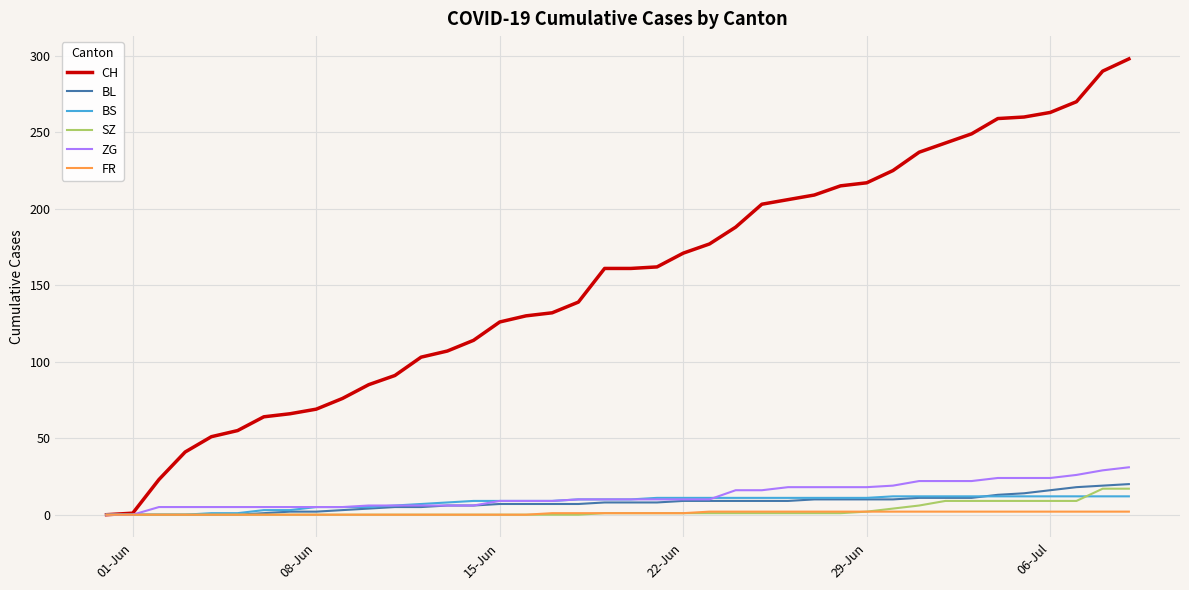

What is the average value of the SZ series?

3